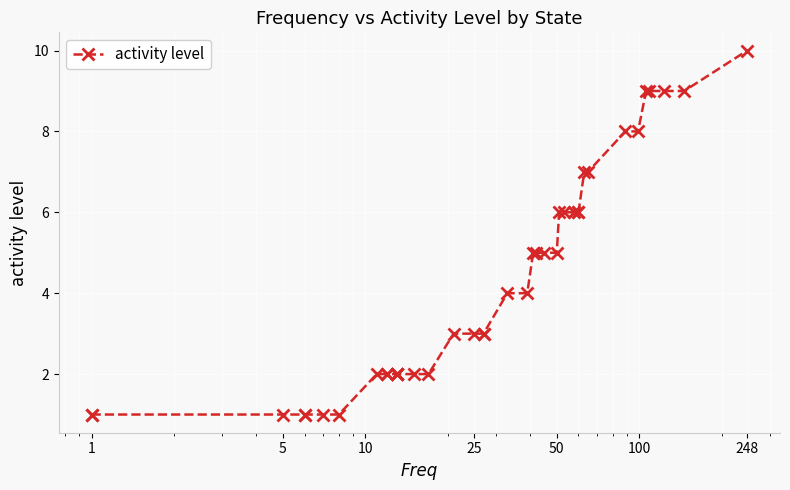

How many distinct data groups are displayed?

1